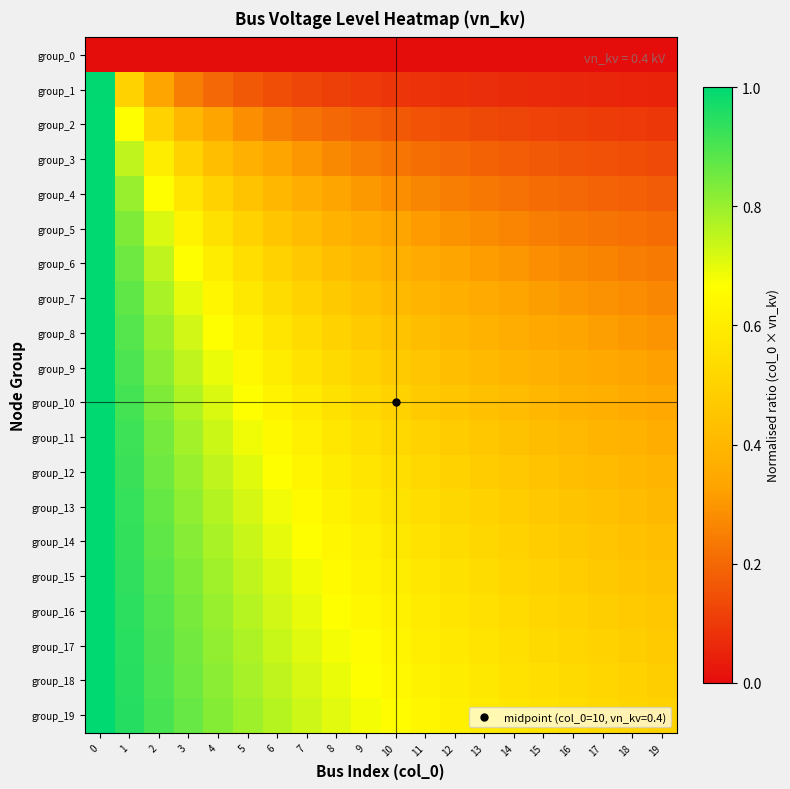

Reading left to right, transcribe all the data shown in this chart.

group_0: 0=0.0	1=0.0	2=0.0	3=0.0	4=0.0	5=0.0	6=0.0	7=0.0	8=0.0	9=0.0	10=0.0	11=0.0	12=0.0	13=0.0	14=0.0	15=0.0	16=0.0	17=0.0	18=0.0	19=0.0
group_1: 0=1.0	1=0.5	2=0.3	3=0.2	4=0.2	5=0.2	6=0.1	7=0.1	8=0.1	9=0.1	10=0.1	11=0.1	12=0.1	13=0.1	14=0.1	15=0.1	16=0.1	17=0.1	18=0.1	19=0.0
group_2: 0=1.0	1=0.7	2=0.5	3=0.4	4=0.3	5=0.3	6=0.2	7=0.2	8=0.2	9=0.2	10=0.2	11=0.2	12=0.1	13=0.1	14=0.1	15=0.1	16=0.1	17=0.1	18=0.1	19=0.1
group_3: 0=1.0	1=0.7	2=0.6	3=0.5	4=0.4	5=0.4	6=0.3	7=0.3	8=0.3	9=0.2	10=0.2	11=0.2	12=0.2	13=0.2	14=0.2	15=0.2	16=0.2	17=0.1	18=0.1	19=0.1
group_4: 0=1.0	1=0.8	2=0.7	3=0.6	4=0.5	5=0.4	6=0.4	7=0.4	8=0.3	9=0.3	10=0.3	11=0.3	12=0.2	13=0.2	14=0.2	15=0.2	16=0.2	17=0.2	18=0.2	19=0.2
group_5: 0=1.0	1=0.8	2=0.7	3=0.6	4=0.6	5=0.5	6=0.5	7=0.4	8=0.4	9=0.4	10=0.3	11=0.3	12=0.3	13=0.3	14=0.3	15=0.2	16=0.2	17=0.2	18=0.2	19=0.2
group_6: 0=1.0	1=0.9	2=0.7	3=0.7	4=0.6	5=0.5	6=0.5	7=0.5	8=0.4	9=0.4	10=0.4	11=0.4	12=0.3	13=0.3	14=0.3	15=0.3	16=0.3	17=0.3	18=0.2	19=0.2
group_7: 0=1.0	1=0.9	2=0.8	3=0.7	4=0.6	5=0.6	6=0.5	7=0.5	8=0.5	9=0.4	10=0.4	11=0.4	12=0.4	13=0.3	14=0.3	15=0.3	16=0.3	17=0.3	18=0.3	19=0.3
group_8: 0=1.0	1=0.9	2=0.8	3=0.7	4=0.7	5=0.6	6=0.6	7=0.5	8=0.5	9=0.5	10=0.4	11=0.4	12=0.4	13=0.4	14=0.4	15=0.3	16=0.3	17=0.3	18=0.3	19=0.3
group_9: 0=1.0	1=0.9	2=0.8	3=0.7	4=0.7	5=0.6	6=0.6	7=0.6	8=0.5	9=0.5	10=0.5	11=0.4	12=0.4	13=0.4	14=0.4	15=0.4	16=0.4	17=0.3	18=0.3	19=0.3
group_10: 0=1.0	1=0.9	2=0.8	3=0.8	4=0.7	5=0.7	6=0.6	7=0.6	8=0.6	9=0.5	10=0.5	11=0.5	12=0.5	13=0.4	14=0.4	15=0.4	16=0.4	17=0.4	18=0.4	19=0.3
group_11: 0=1.0	1=0.9	2=0.8	3=0.8	4=0.7	5=0.7	6=0.6	7=0.6	8=0.6	9=0.5	10=0.5	11=0.5	12=0.5	13=0.5	14=0.4	15=0.4	16=0.4	17=0.4	18=0.4	19=0.4
group_12: 0=1.0	1=0.9	2=0.9	3=0.8	4=0.7	5=0.7	6=0.7	7=0.6	8=0.6	9=0.6	10=0.5	11=0.5	12=0.5	13=0.5	14=0.5	15=0.4	16=0.4	17=0.4	18=0.4	19=0.4
group_13: 0=1.0	1=0.9	2=0.9	3=0.8	4=0.8	5=0.7	6=0.7	7=0.6	8=0.6	9=0.6	10=0.6	11=0.5	12=0.5	13=0.5	14=0.5	15=0.5	16=0.4	17=0.4	18=0.4	19=0.4
group_14: 0=1.0	1=0.9	2=0.9	3=0.8	4=0.8	5=0.7	6=0.7	7=0.7	8=0.6	9=0.6	10=0.6	11=0.6	12=0.5	13=0.5	14=0.5	15=0.5	16=0.5	17=0.5	18=0.4	19=0.4
group_15: 0=1.0	1=0.9	2=0.9	3=0.8	4=0.8	5=0.7	6=0.7	7=0.7	8=0.7	9=0.6	10=0.6	11=0.6	12=0.6	13=0.5	14=0.5	15=0.5	16=0.5	17=0.5	18=0.5	19=0.4
group_16: 0=1.0	1=0.9	2=0.9	3=0.8	4=0.8	5=0.8	6=0.7	7=0.7	8=0.7	9=0.6	10=0.6	11=0.6	12=0.6	13=0.6	14=0.5	15=0.5	16=0.5	17=0.5	18=0.5	19=0.5
group_17: 0=1.0	1=0.9	2=0.9	3=0.8	4=0.8	5=0.8	6=0.7	7=0.7	8=0.7	9=0.7	10=0.6	11=0.6	12=0.6	13=0.6	14=0.5	15=0.5	16=0.5	17=0.5	18=0.5	19=0.5
group_18: 0=1.0	1=0.9	2=0.9	3=0.9	4=0.8	5=0.8	6=0.7	7=0.7	8=0.7	9=0.7	10=0.6	11=0.6	12=0.6	13=0.6	14=0.6	15=0.5	16=0.5	17=0.5	18=0.5	19=0.5
group_19: 0=1.0	1=0.9	2=0.9	3=0.9	4=0.8	5=0.8	6=0.8	7=0.7	8=0.7	9=0.7	10=0.7	11=0.6	12=0.6	13=0.6	14=0.6	15=0.6	16=0.5	17=0.5	18=0.5	19=0.5